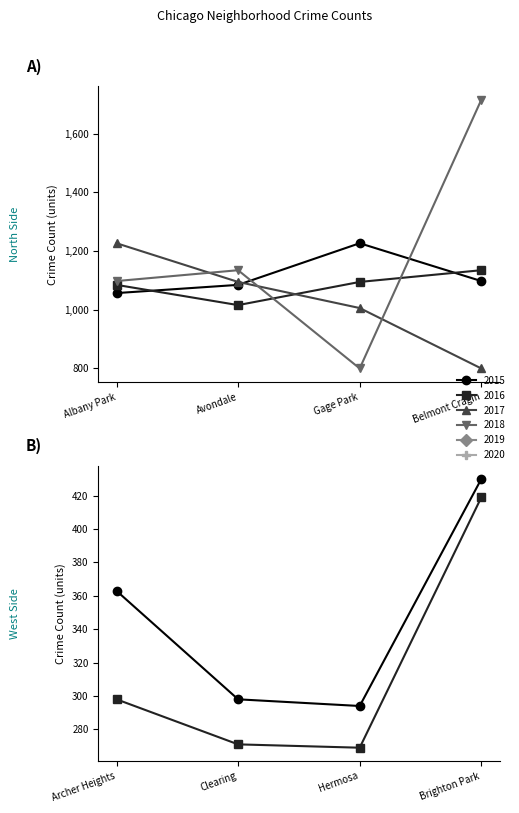

Is the value of 2020 at Avondale greater than the value of 2017 at Clearing?

Yes